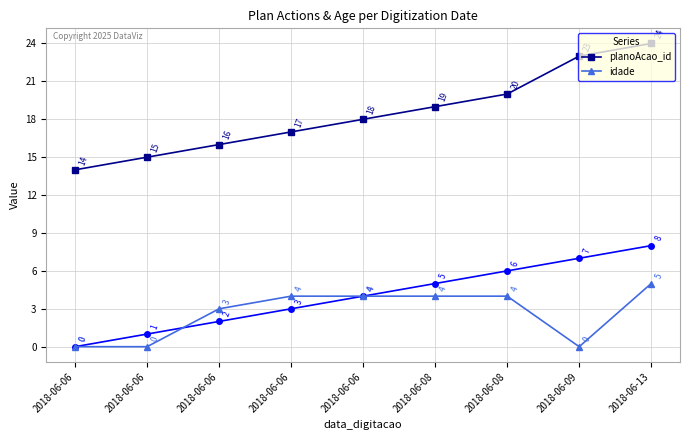

True or false: idade has more than 0 points higher than both neighbors.

False